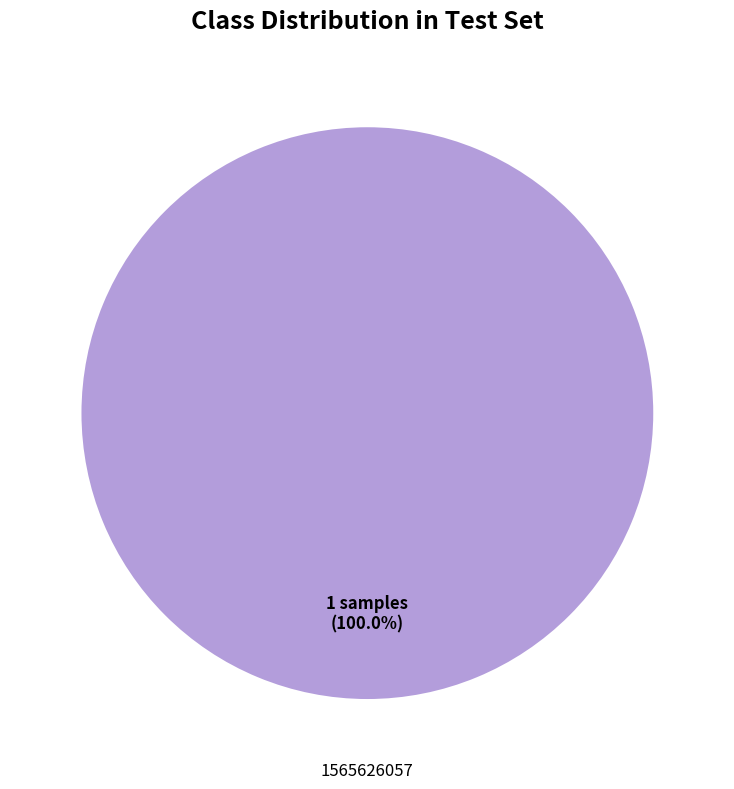

Is there a majority slice in this chart?

Yes